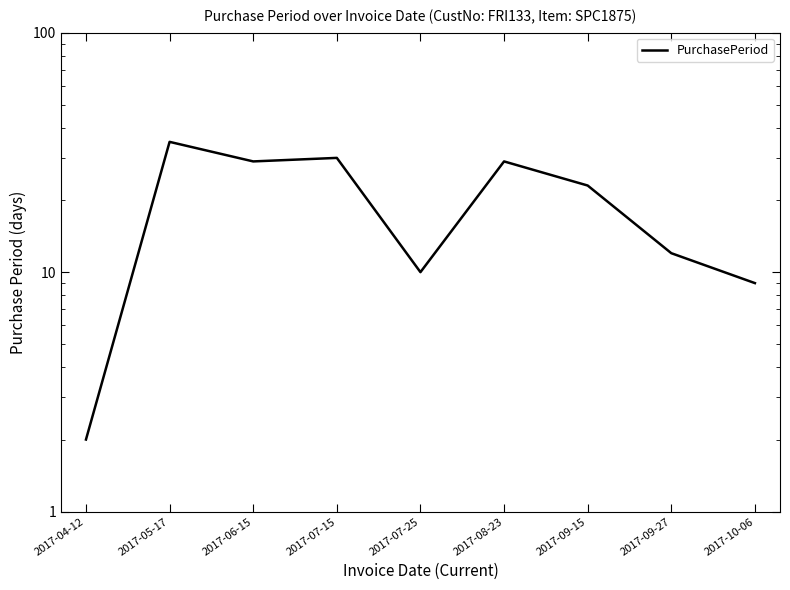

Reading left to right, extract all data points from this chart.

2017-04-12=2	2017-05-17=35	2017-06-15=29	2017-07-15=30	2017-07-25=10	2017-08-23=29	2017-09-15=23	2017-09-27=12	2017-10-06=9